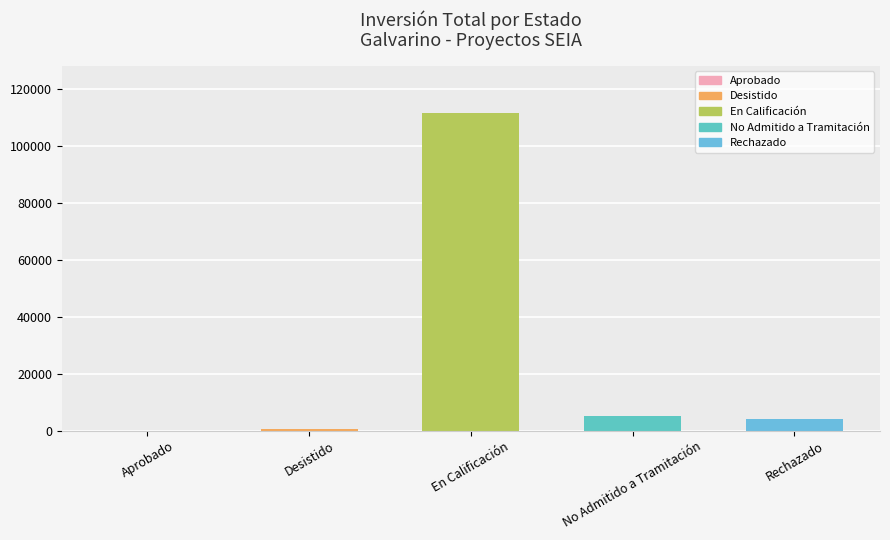

What is the sum of the values at En Calificación and Rechazado?

115688